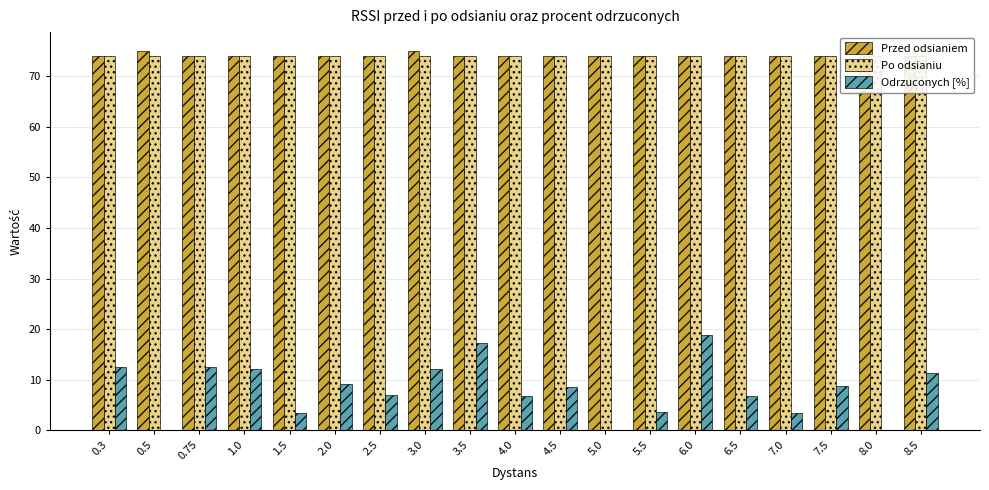

Count the number of data series in this chart.

3